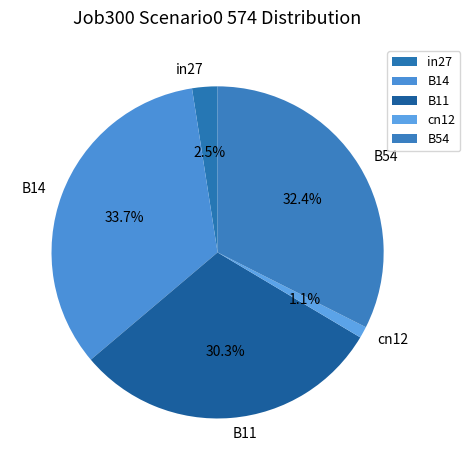

Is there any slice that represents more than half of the pie?

No